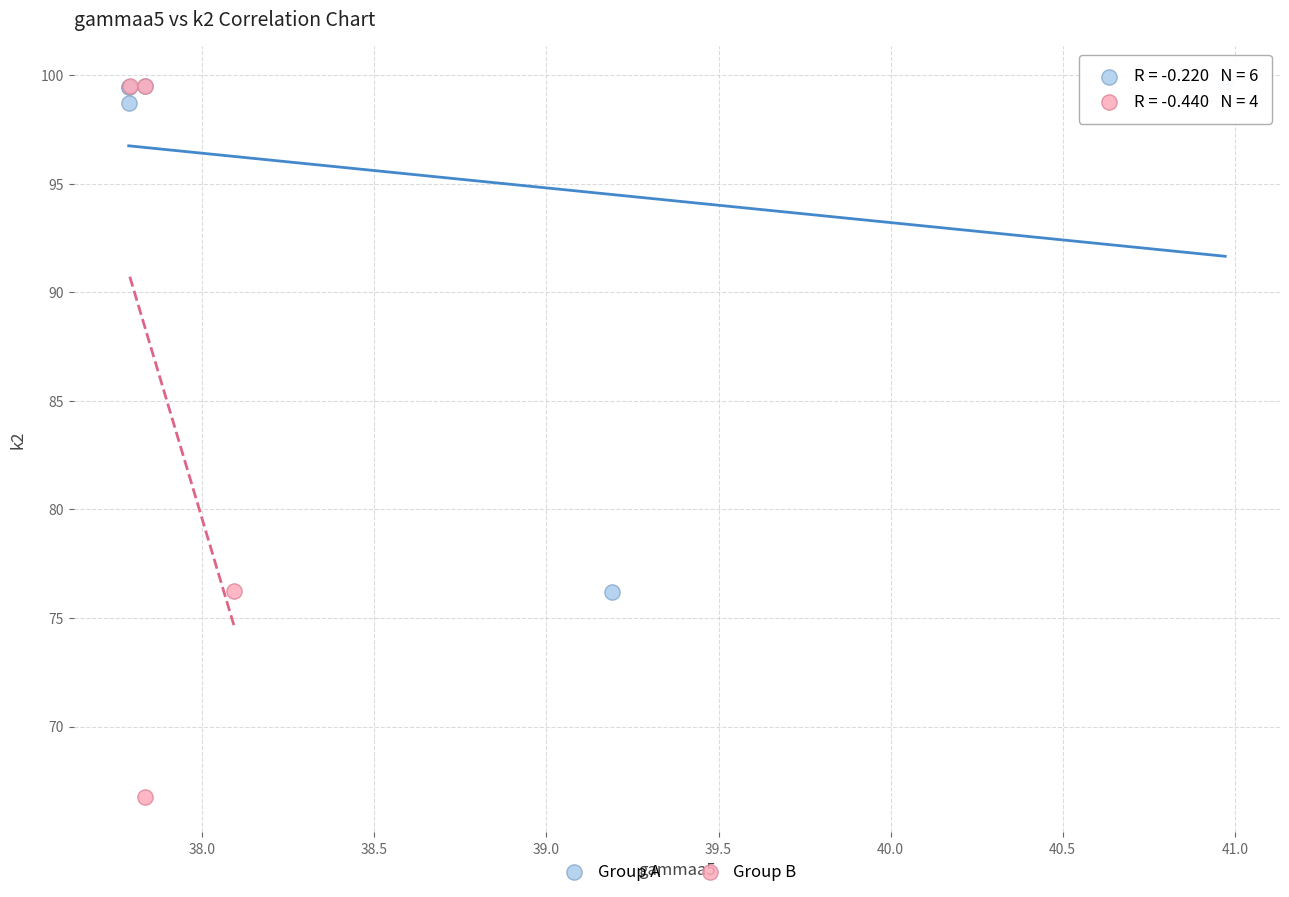

Which series has the largest Y range (max minus min)?

Group B